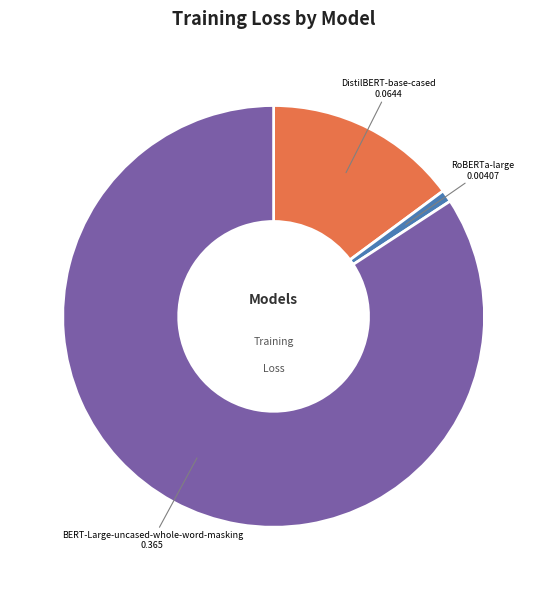

Does any single category account for the majority?

Yes